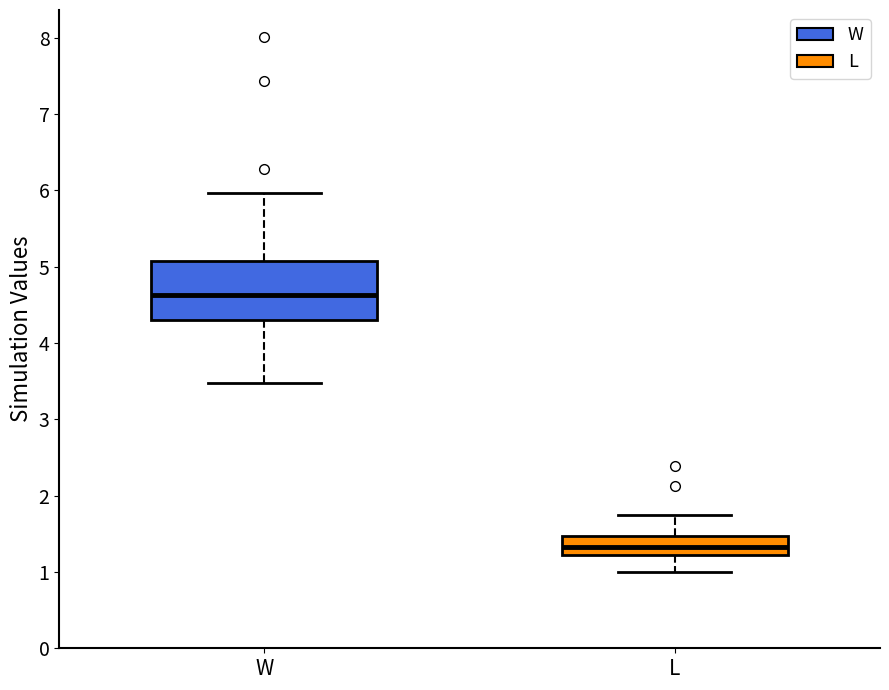

Reading left to right, transcribe this box plot: for each box, give where its median line is, the range the box spans, and where its two whiskers end, as read against the y-axis. The values are not printed on the chart, so give them approximately, as read against the axis.

W: median 4.6, box 4.3 to 5.1, whiskers 3.5 to 6.0
L: median 1.3, box 1.2 to 1.5, whiskers 1.0 to 1.8